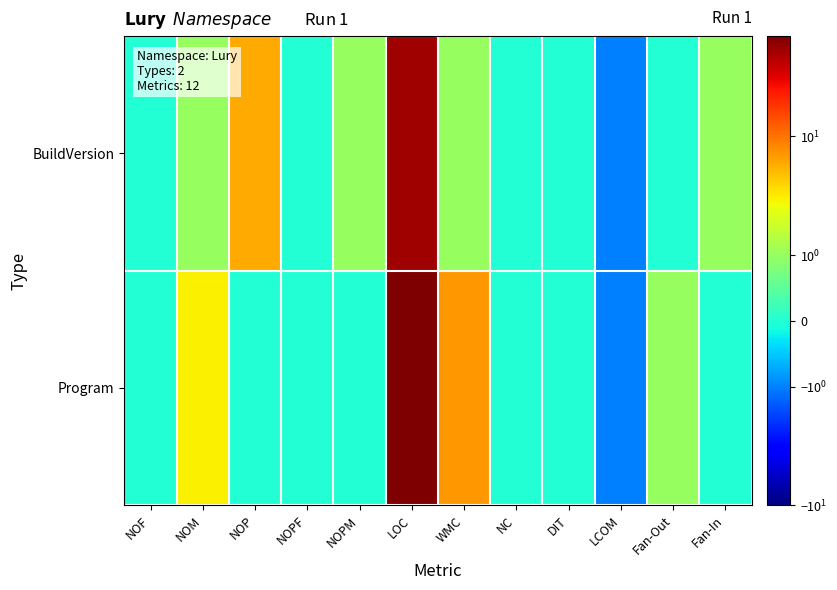

What is the smallest value displayed?

-1